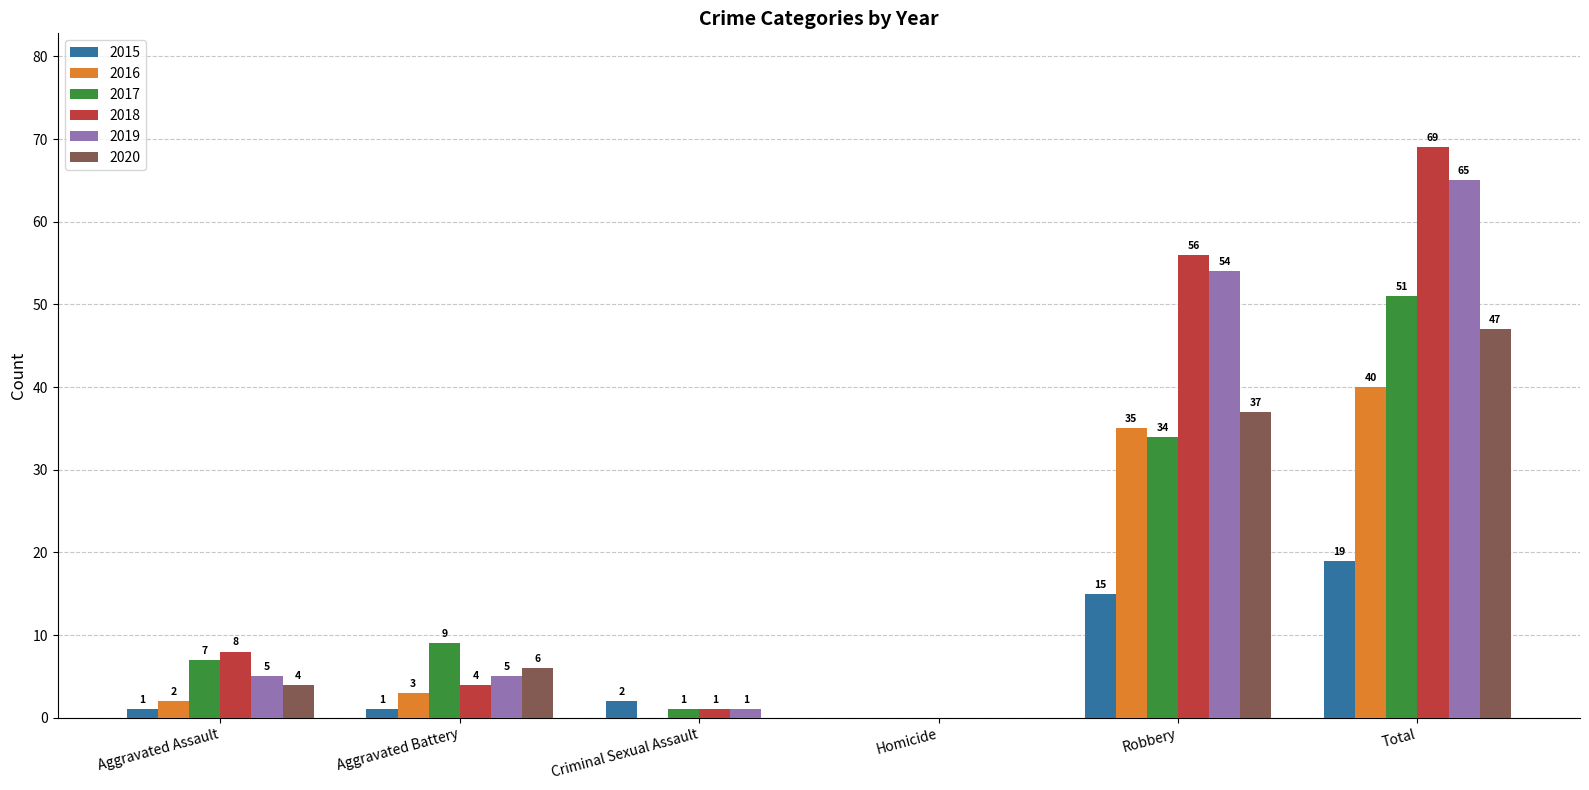

What is the sum of the 2017 values at Total and Robbery?

85